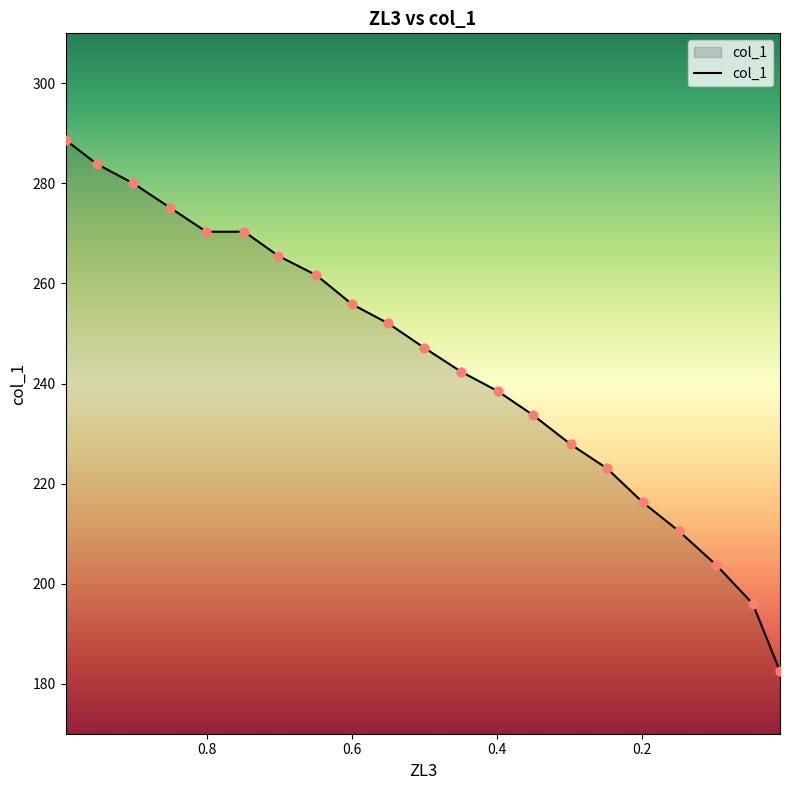

Approximately how many times larger is the value at 0.3501 compared to 0.951?

0.8